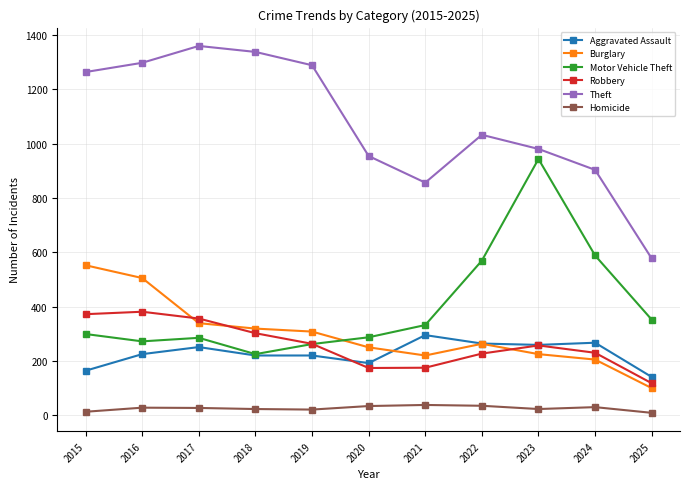

True or false: Theft and Motor Vehicle Theft intersect in this chart.

False